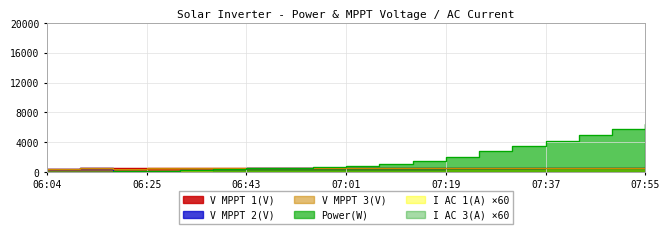

How many values in the V MPPT 1(V) series are below 550?

9